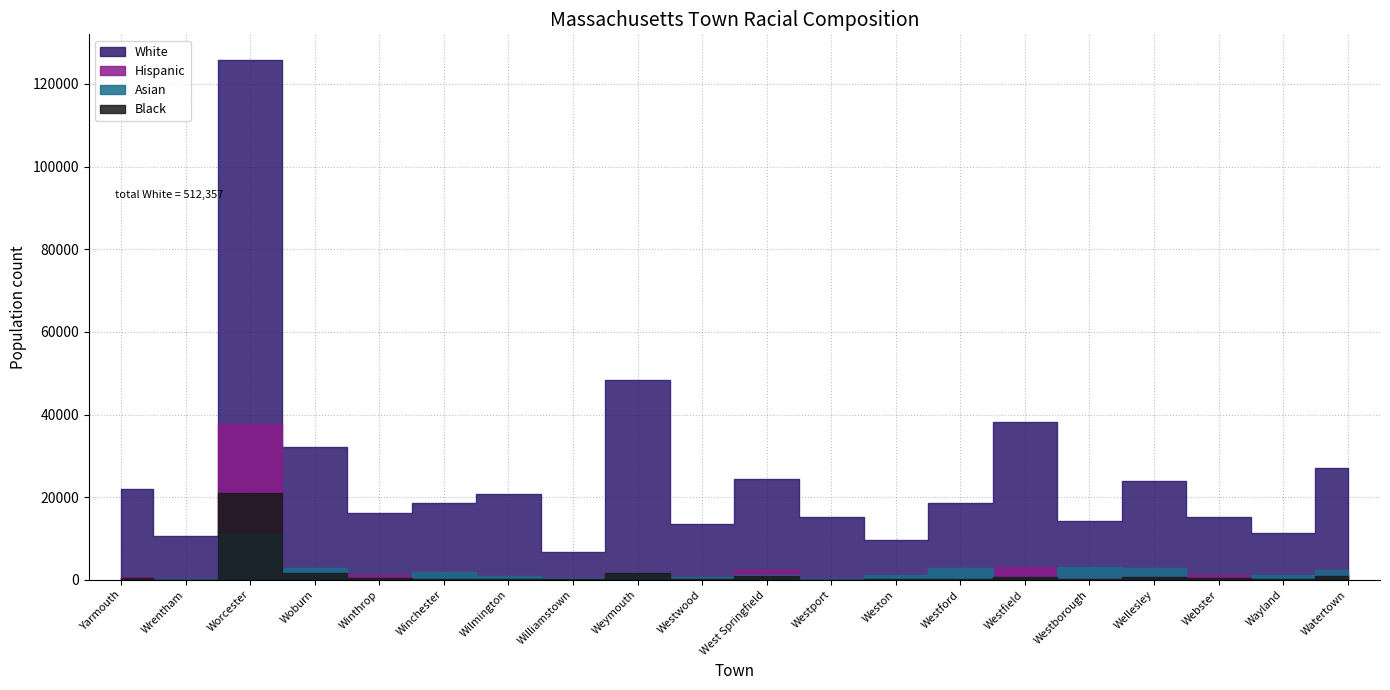

At which label does White first exceed 18678?

Yarmouth